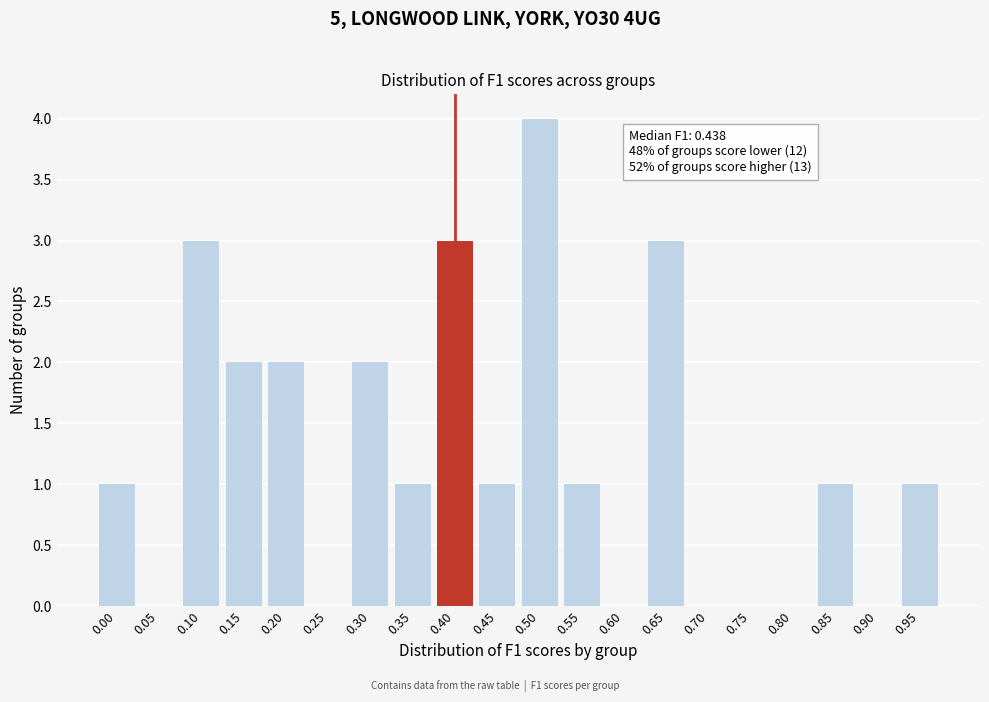

Reading left to right, extract all data points from this chart.

0.00=1	0.05=0	0.10=3	0.15=2	0.20=2	0.25=0	0.30=2	0.35=1	0.40=3	0.45=1	0.50=4	0.55=1	0.60=0	0.65=3	0.70=0	0.75=0	0.80=0	0.85=1	0.90=0	0.95=1